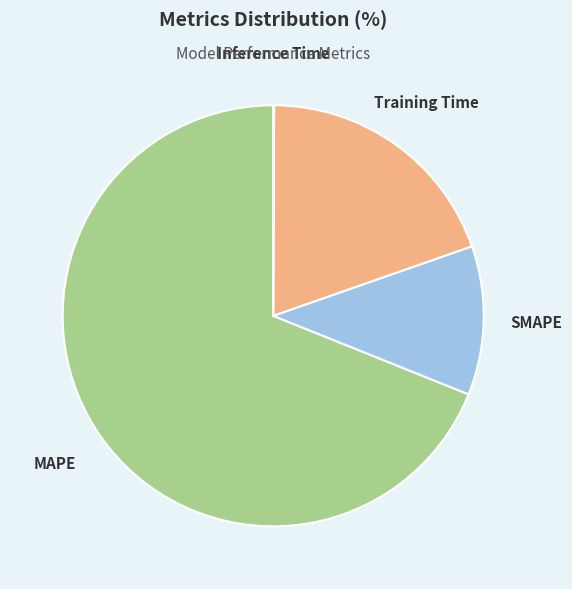

Is it true that SMAPE is 11% of the pie?

True